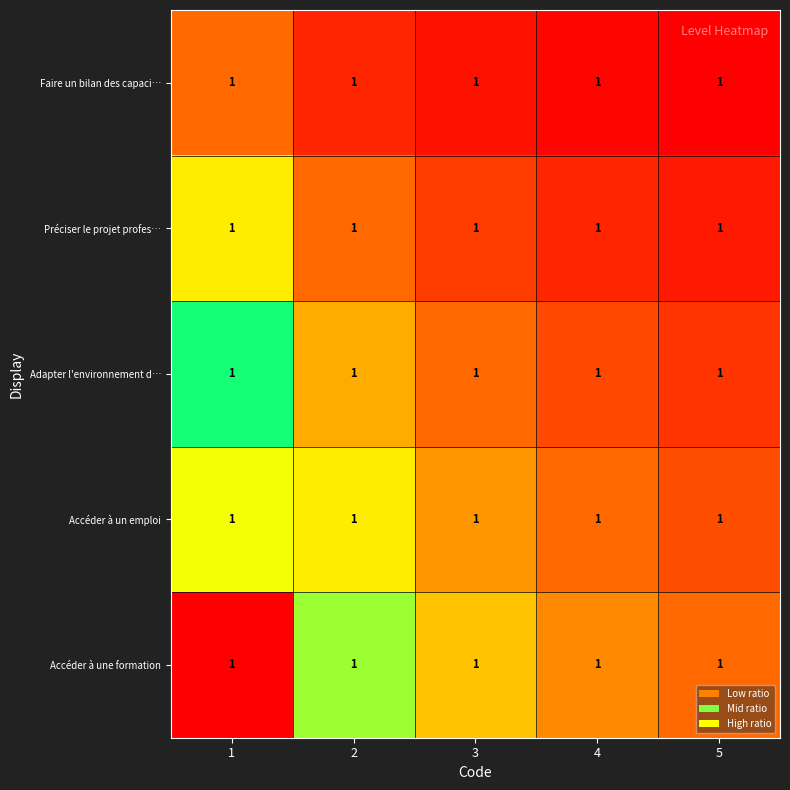

How many series are shown in this chart?

5